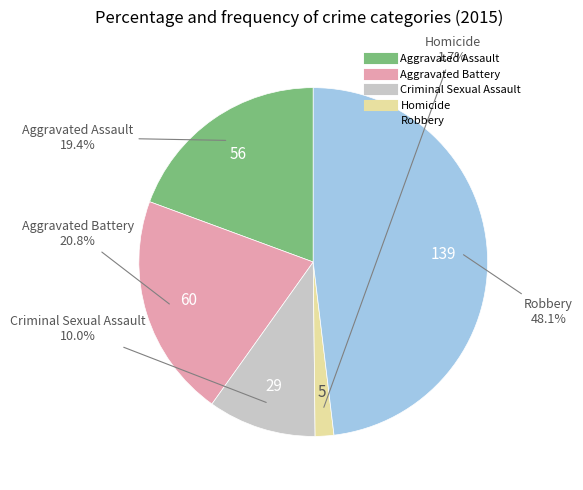

How many slices are in this pie chart?

5